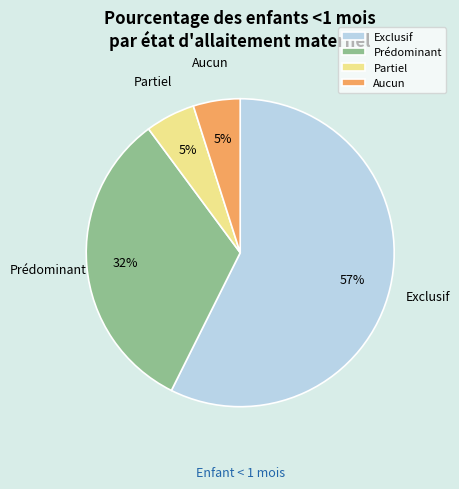

Is it true that Exclusif is 57% of the pie?

True